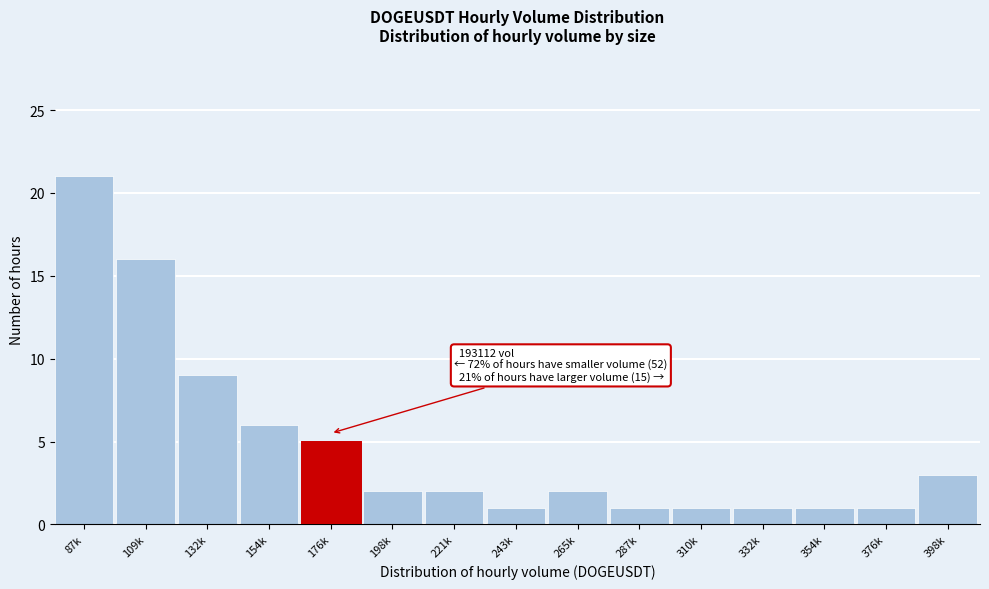

Reading left to right, list all the values displayed in this chart.

21	16	9	6	5	2	2	1	2	1	1	1	1	1	3